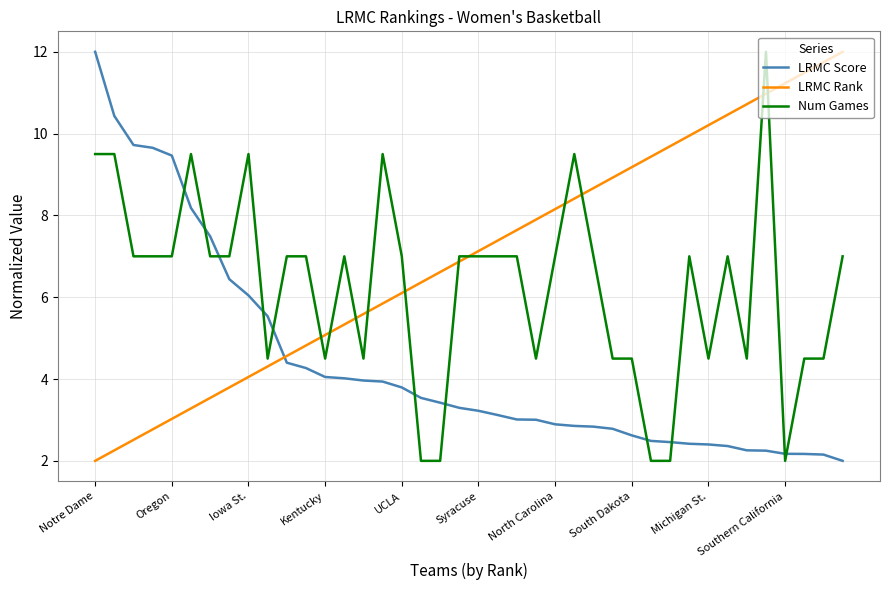

Count the number of categories in the chart.

40